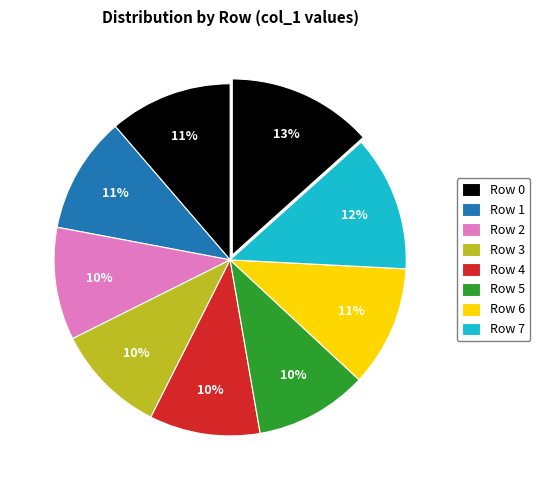

How many slices are in this pie chart?

9